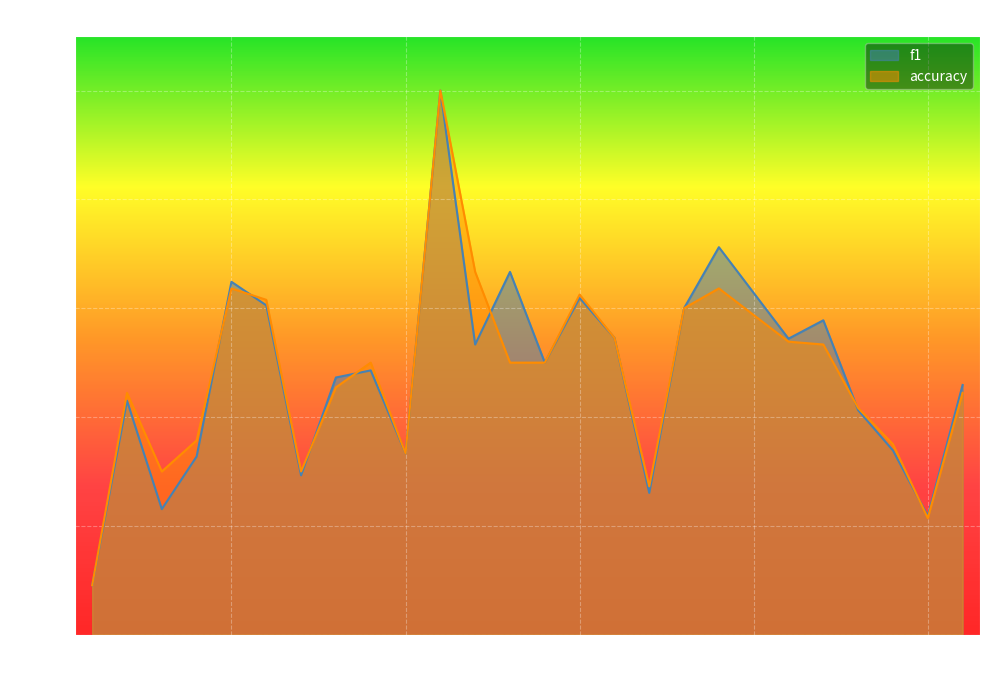

Reading right to left, list all the values displayed in this chart.

f1: 0.5	0.2	0.3	0.4	0.6	0.5	0.7	0.6	0.3	0.5	0.6	0.5	0.7	0.5	1.0	0.3	0.5	0.5	0.3	0.6	0.6	0.3	0.2	0.4	0.1
accuracy: 0.4	0.2	0.3	0.4	0.5	0.5	0.6	0.6	0.3	0.5	0.6	0.5	0.5	0.7	1.0	0.3	0.5	0.5	0.3	0.6	0.6	0.4	0.3	0.4	0.1